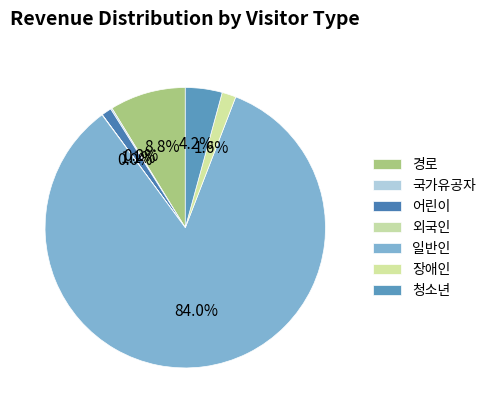

Is it true that 어린이 is 11% of the pie?

False